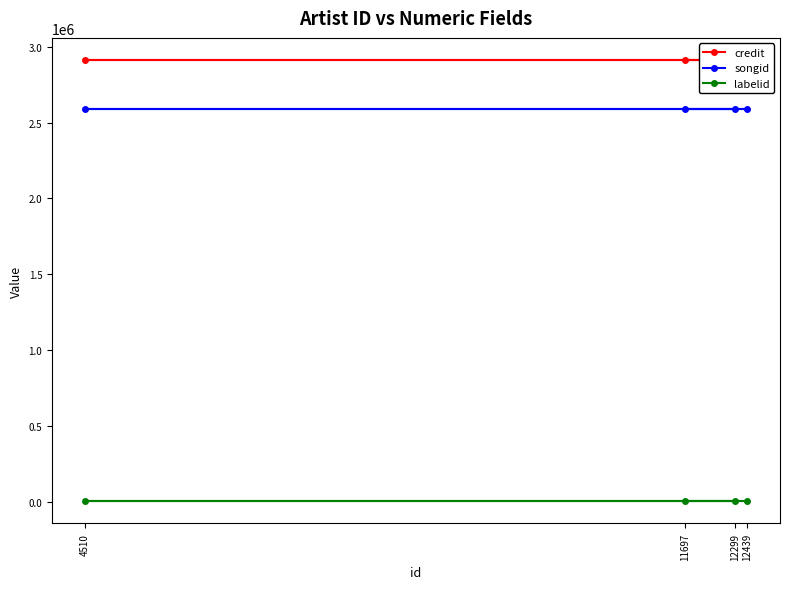

Is it true that labelid equals 527 at 11697?

False